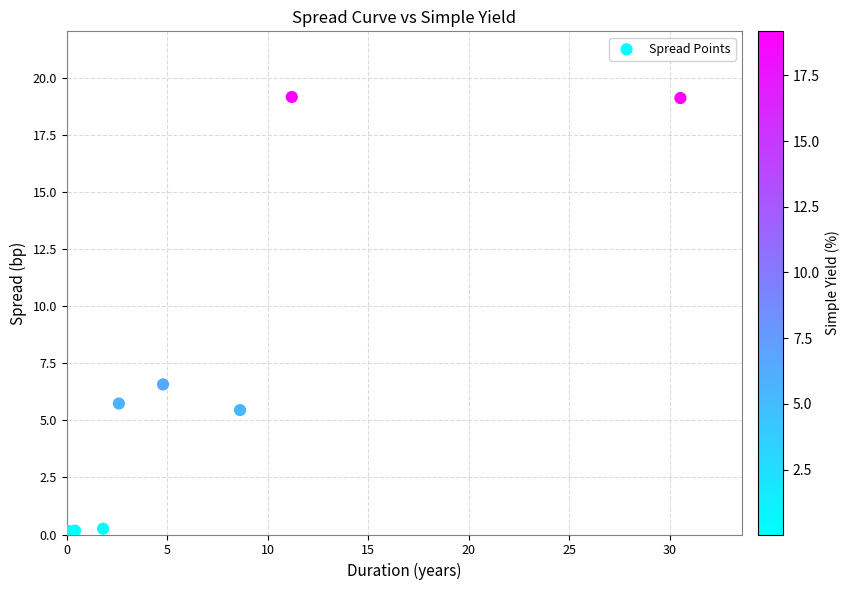

What Y value in the scatter plot is closest to 9?

6.6